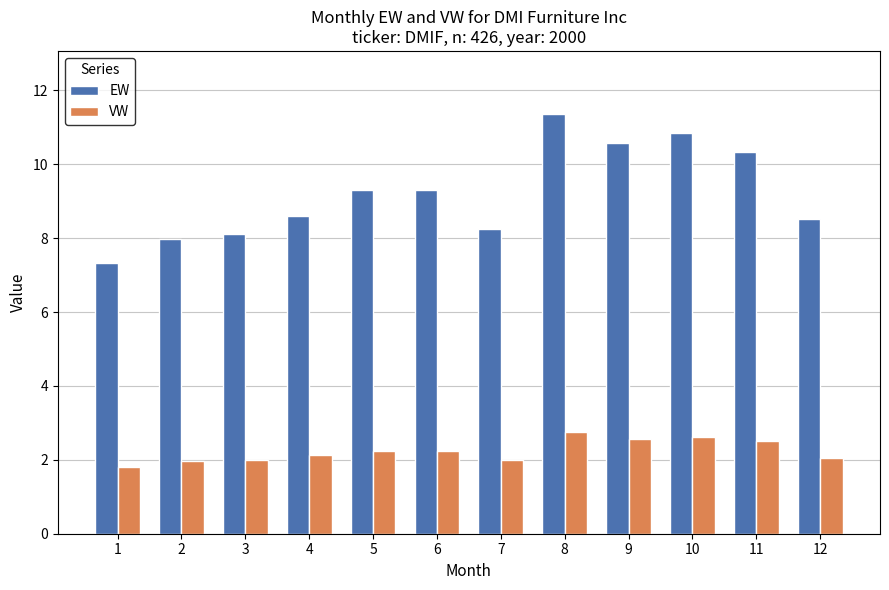

What is the difference between the highest and lowest values at 3?

6.1